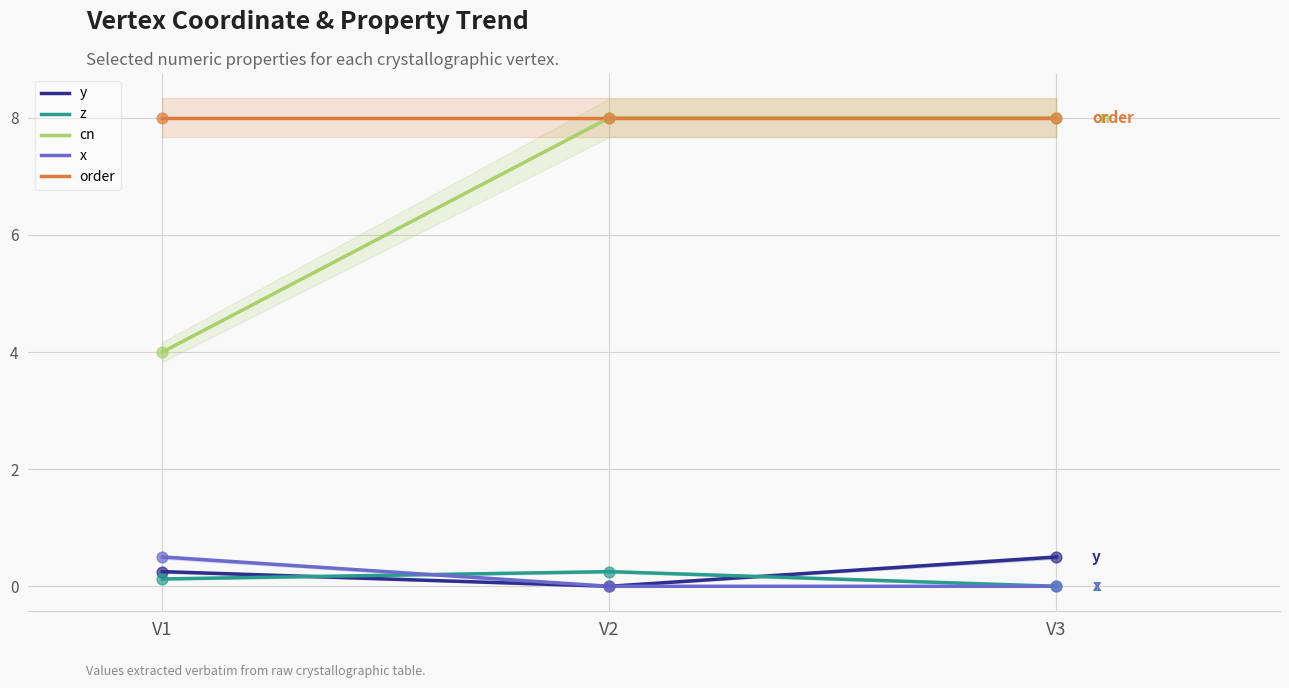

At which category is the sum across all series the highest?

V3